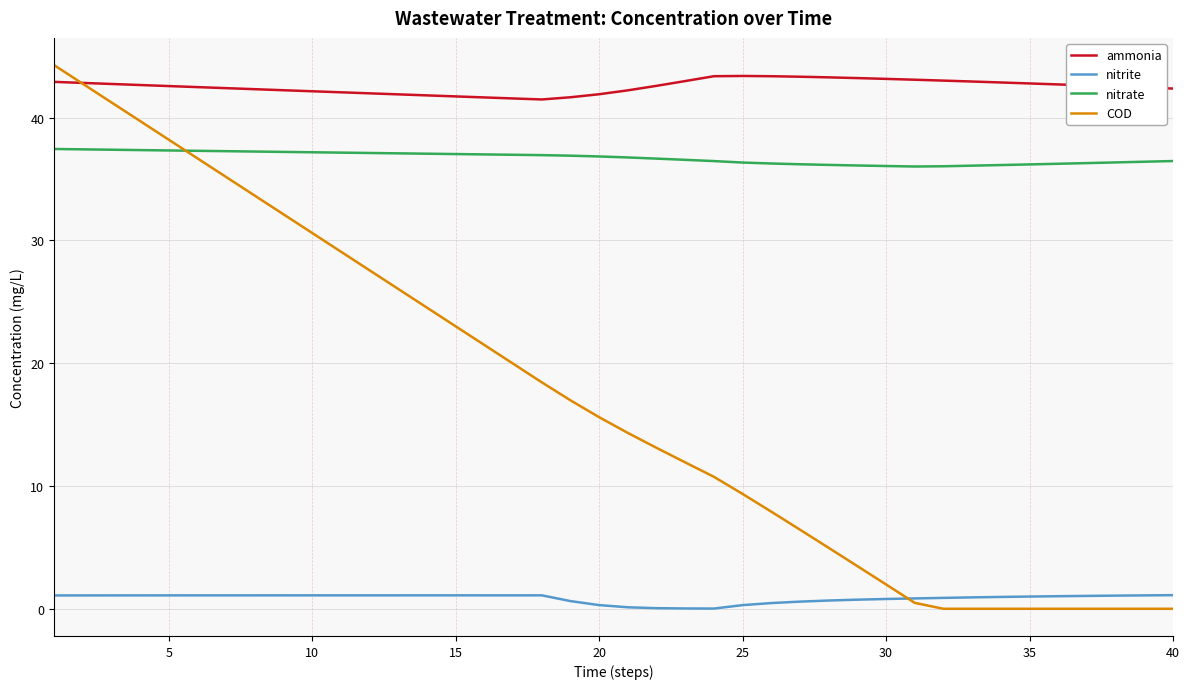

True or false: nitrate and nitrite intersect in this chart.

False